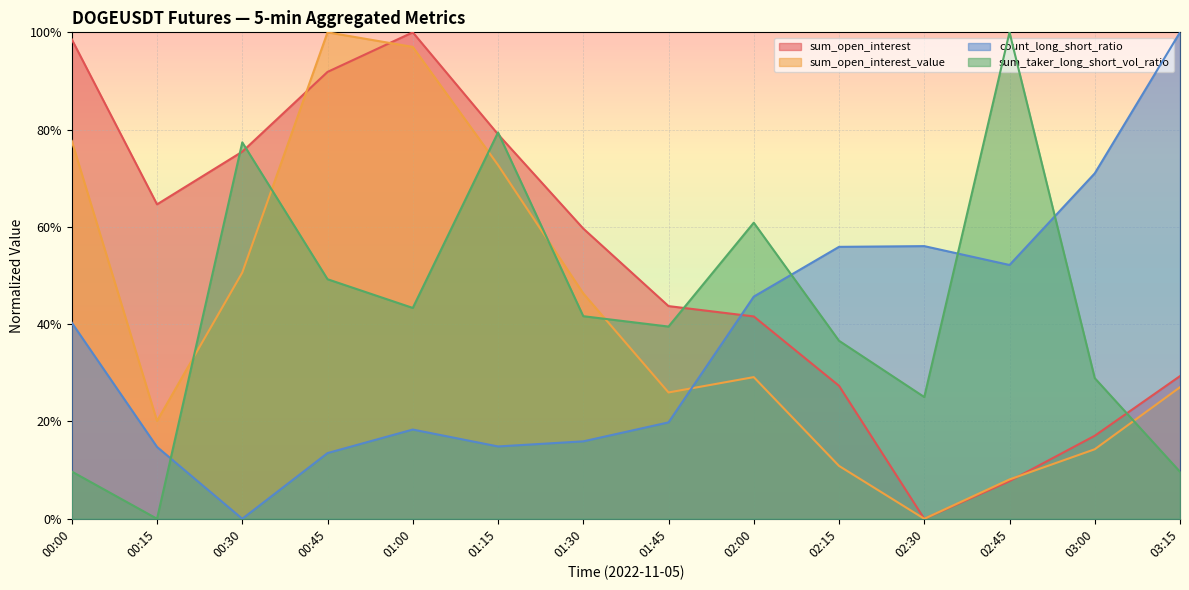

Where is the first local maximum for sum_taker_long_short_vol_ratio?

00:30